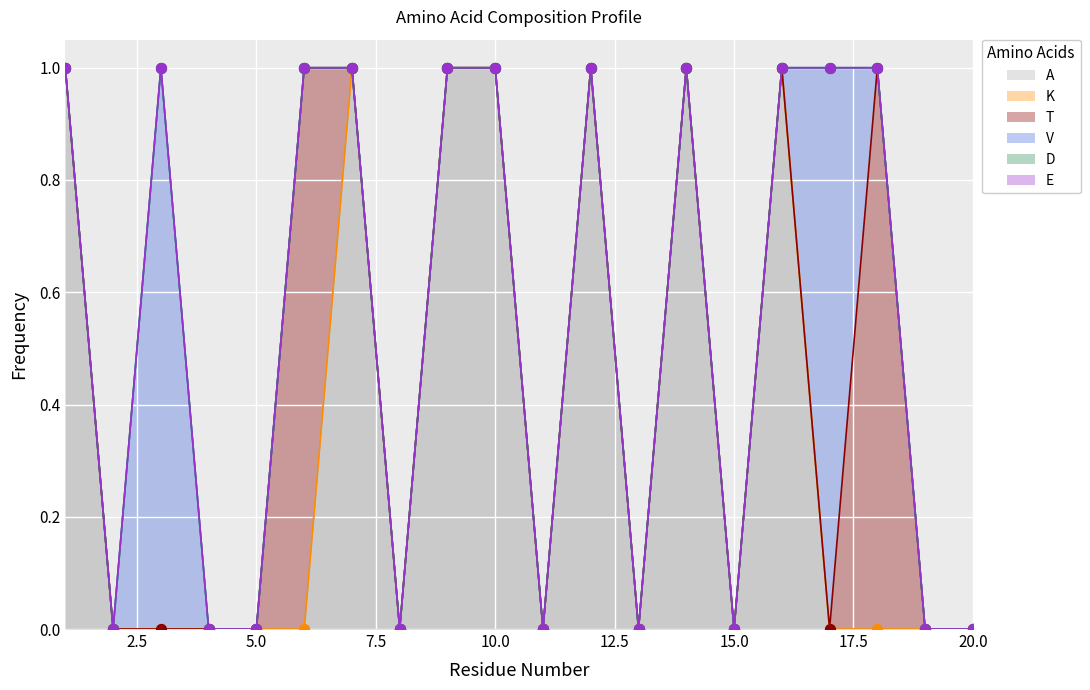

At which category is the sum across all series the highest?

1